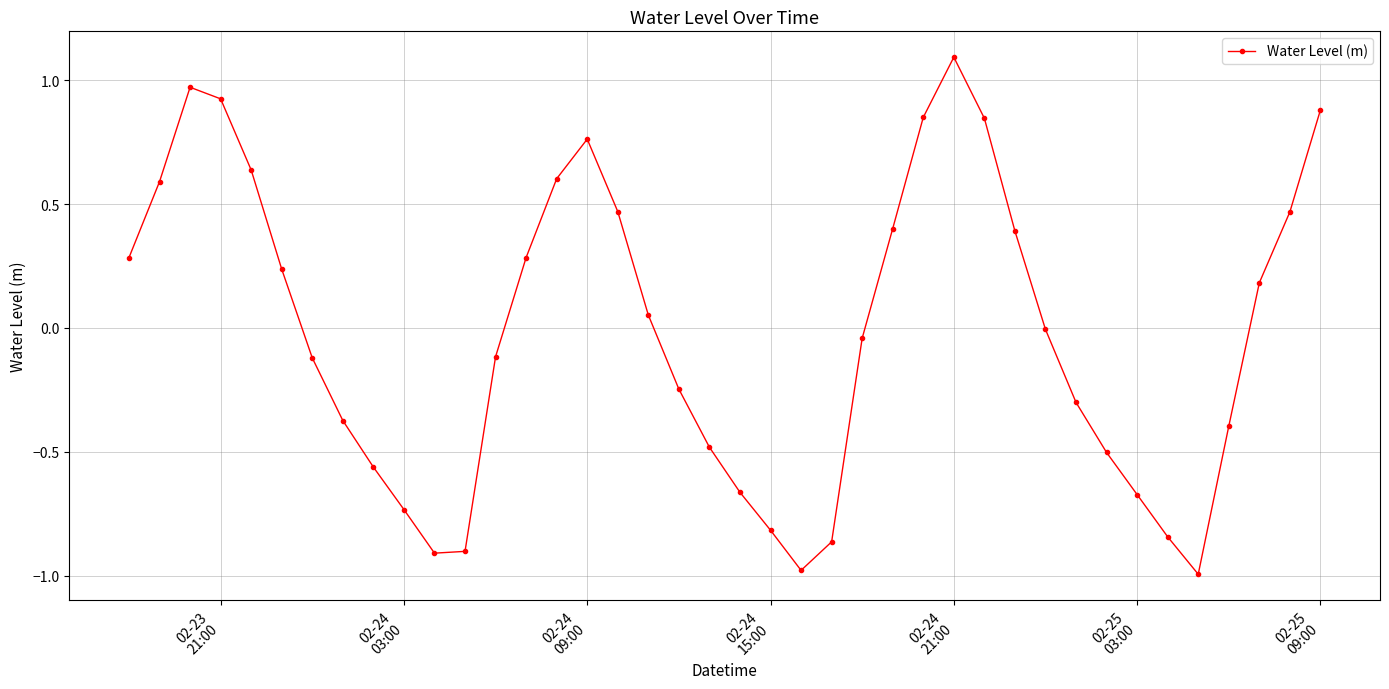

What is the difference between the maximum and minimum values?

2.1